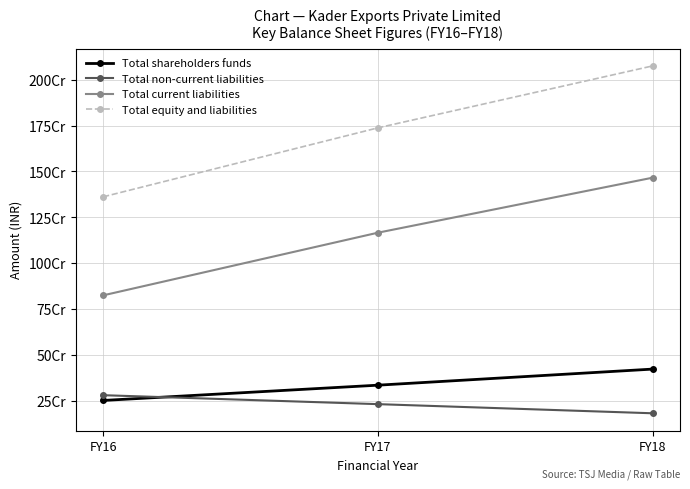

Does the chart have visible grid lines?

Yes